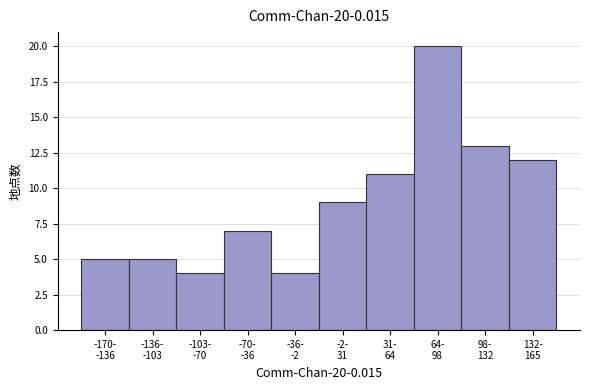

Reading left to right, what are all the values shown in this chart?

5	5	4	7	4	9	11	20	13	12